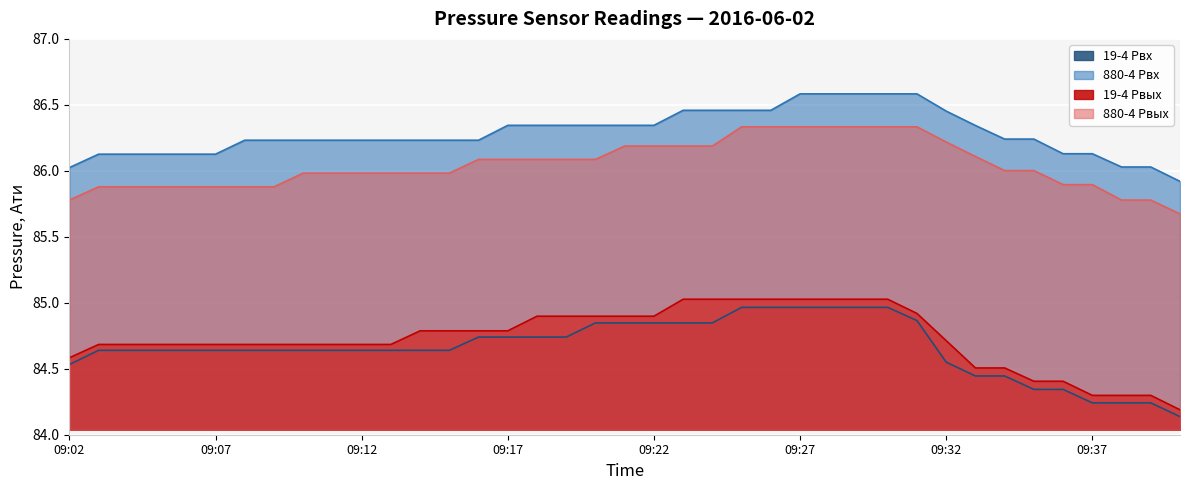

Does the chart display data point markers on the line(s)?

No